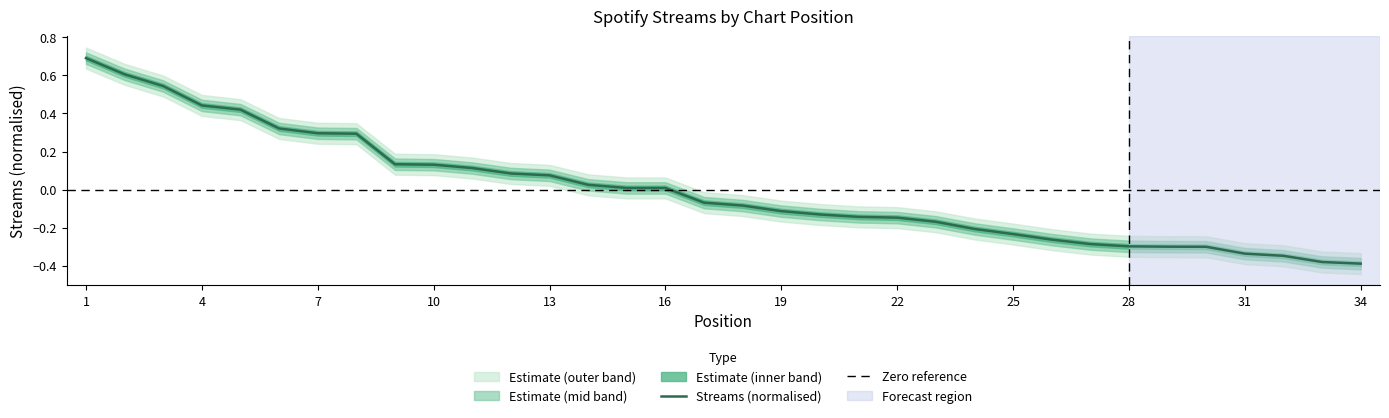

Reading left to right, transcribe all the data shown in this chart.

1=0.7	2=0.6	3=0.5	4=0.4	5=0.4	6=0.3	7=0.3	8=0.3	9=0.1	10=0.1	11=0.1	12=0.1	13=0.1	14=0.0	15=0.0	16=0.0	17=-0.1	18=-0.1	19=-0.1	20=-0.1	21=-0.1	22=-0.1	23=-0.2	24=-0.2	25=-0.2	26=-0.3	27=-0.3	28=-0.3	29=-0.3	30=-0.3	31=-0.3	32=-0.3	33=-0.4	34=-0.4